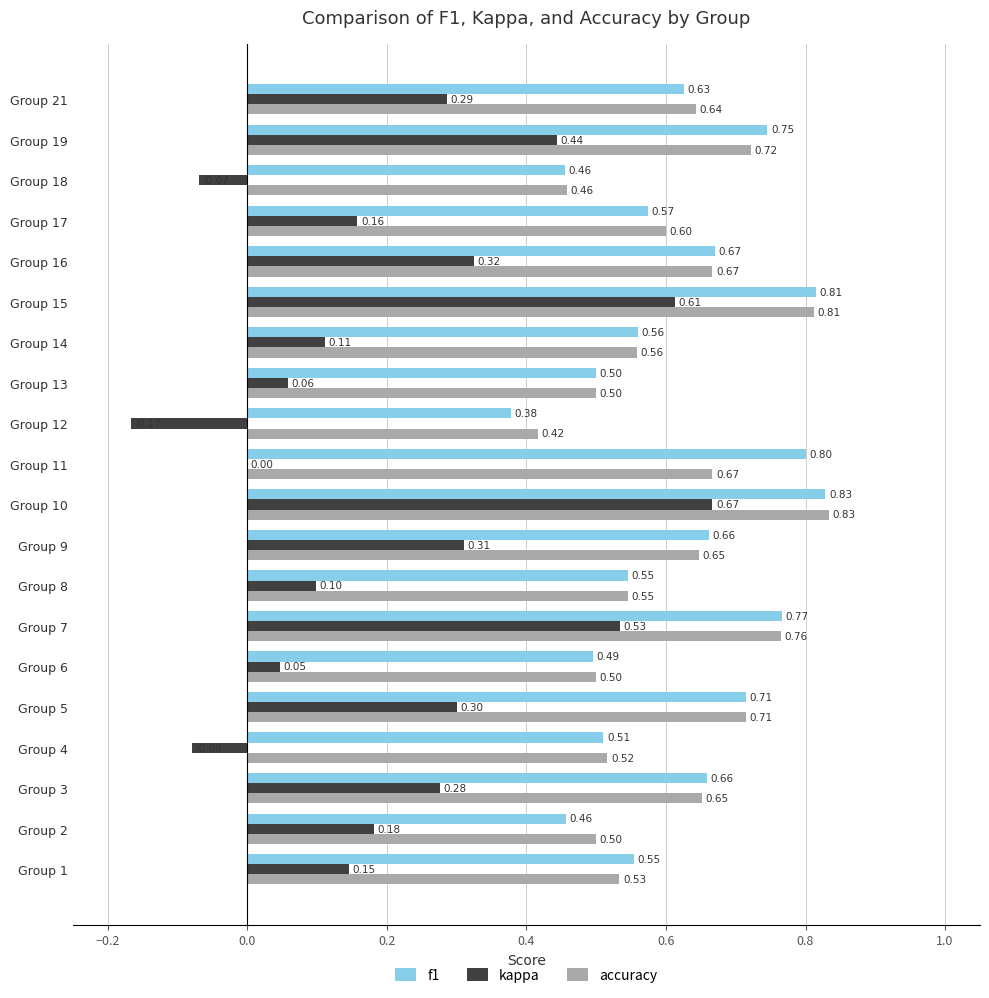

What is the sum of the kappa values at Group 17 and Group 2?

0.3